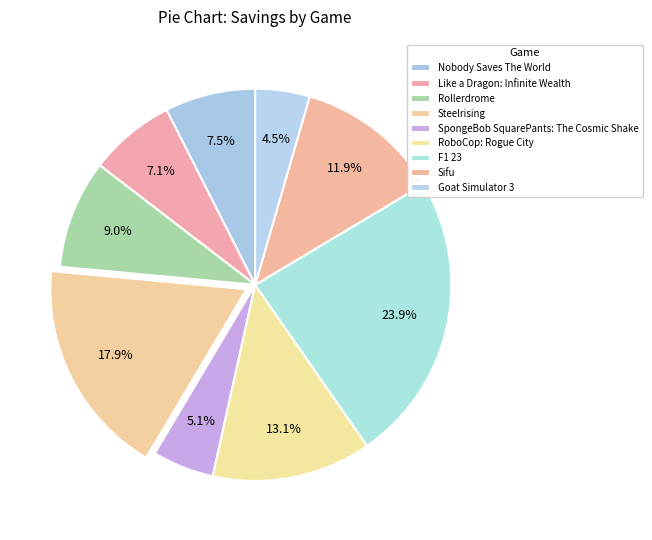

Which has a higher value, F1 23 or Goat Simulator 3?

F1 23